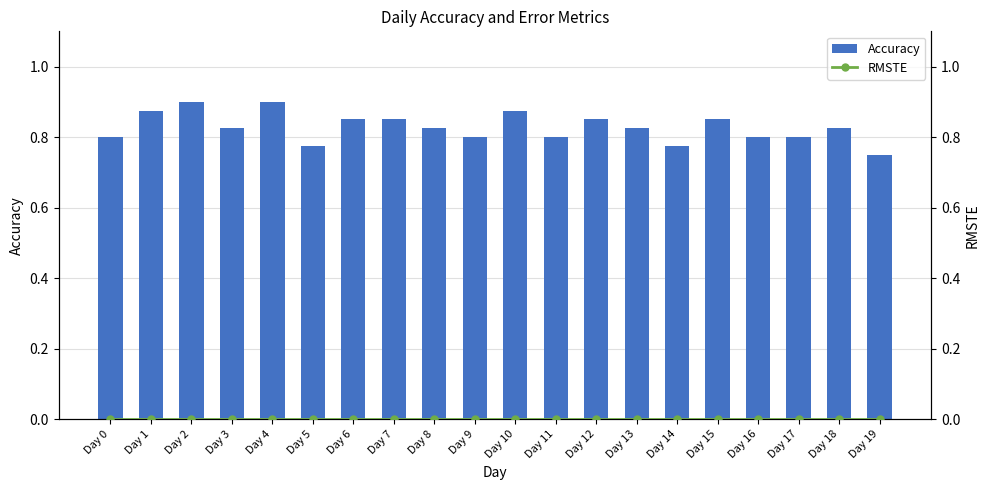

What are all the series names shown in the legend?

Accuracy, RMSTE